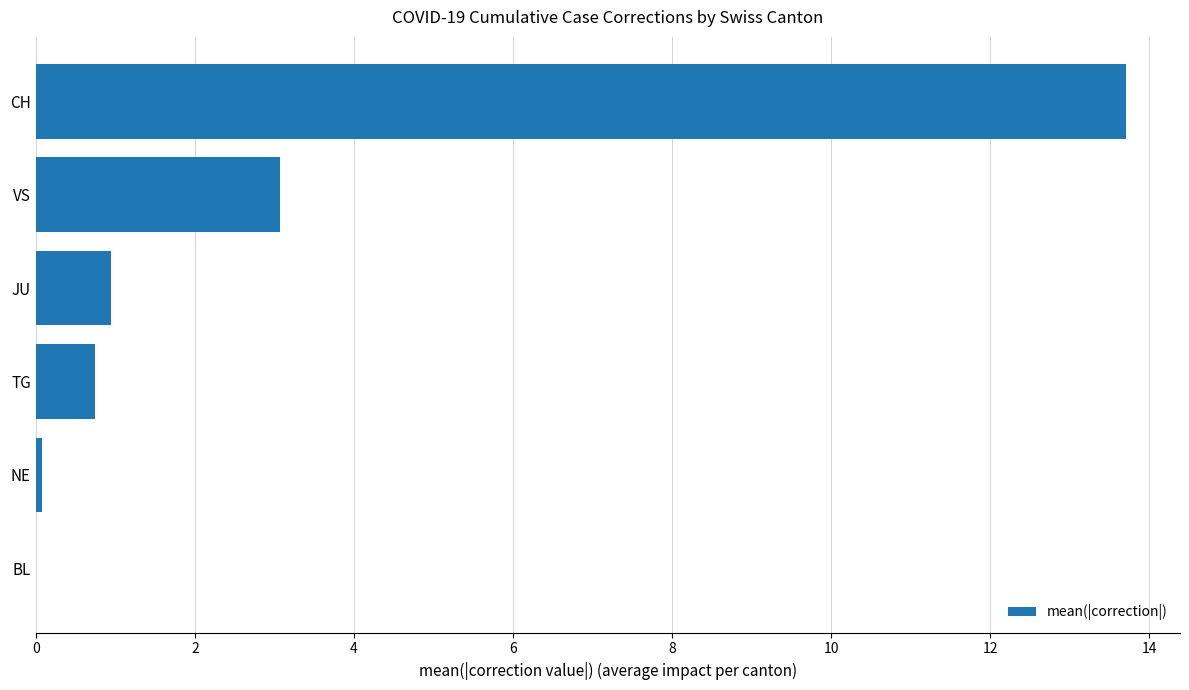

At which category does the chart reach its peak across all series?

CH